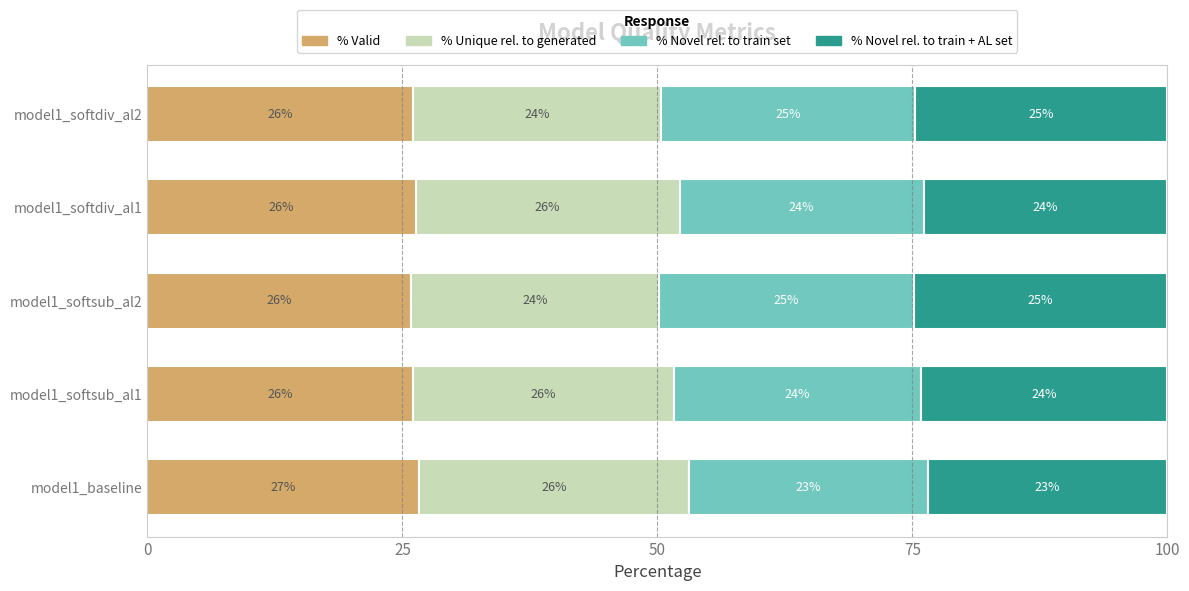

What is the total value across all series at model1_softsub_al2?

100.0